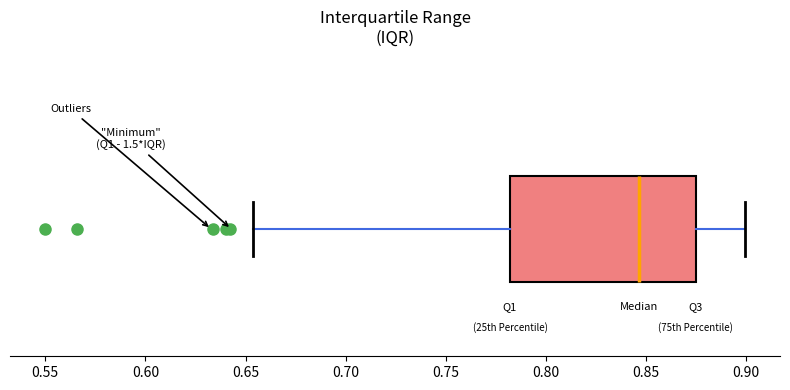

Where does the left whisker of the box end on the x-axis? The values are not printed on the chart, so give them approximately, as read against the axis.

0.655